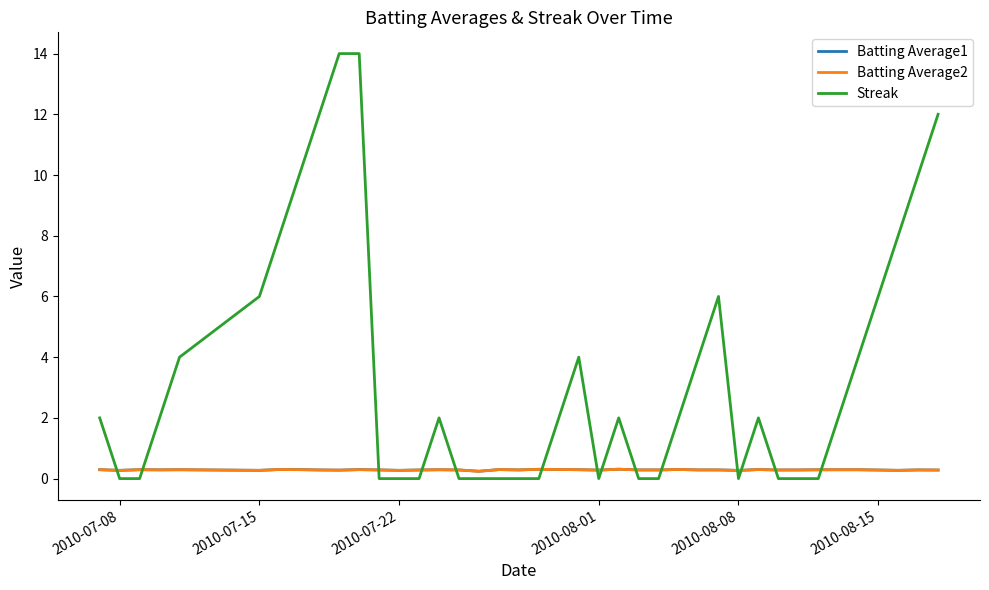

Which series has the largest total across all categories?

Streak